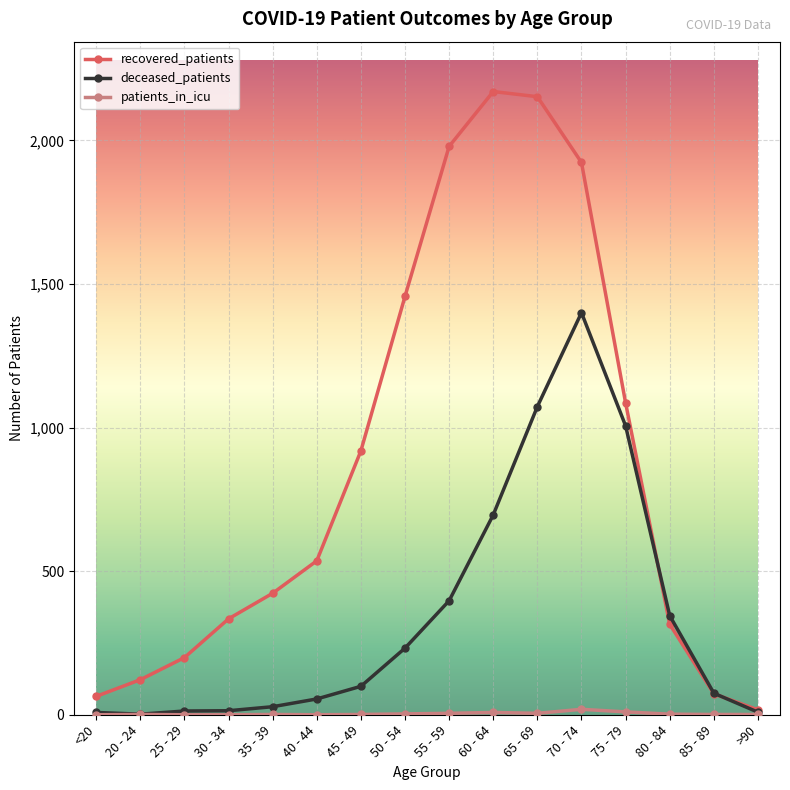

What is the minimum value for recovered_patients?

17